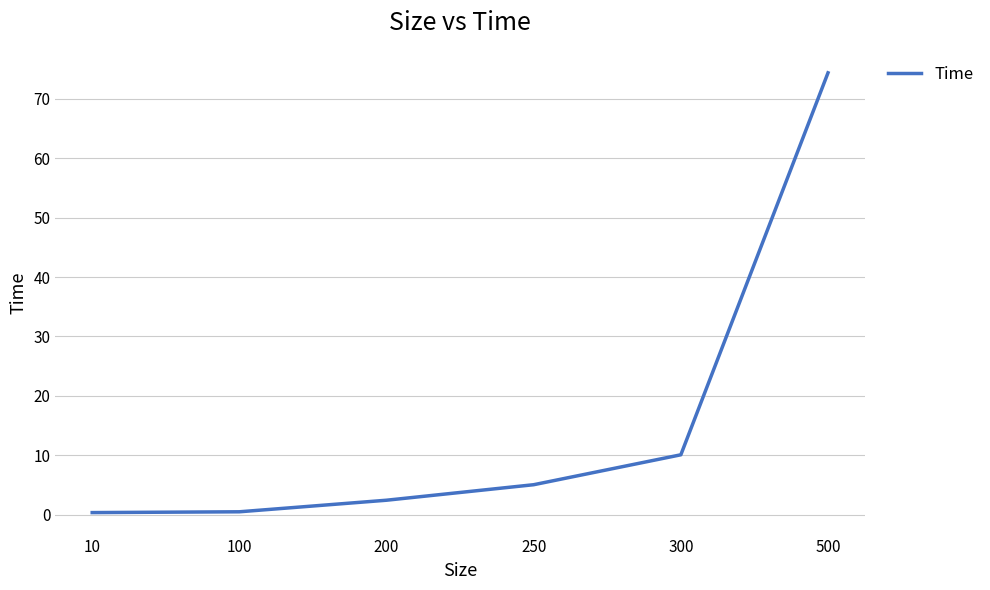

What is the change in value from 250 to 500?

+69.3